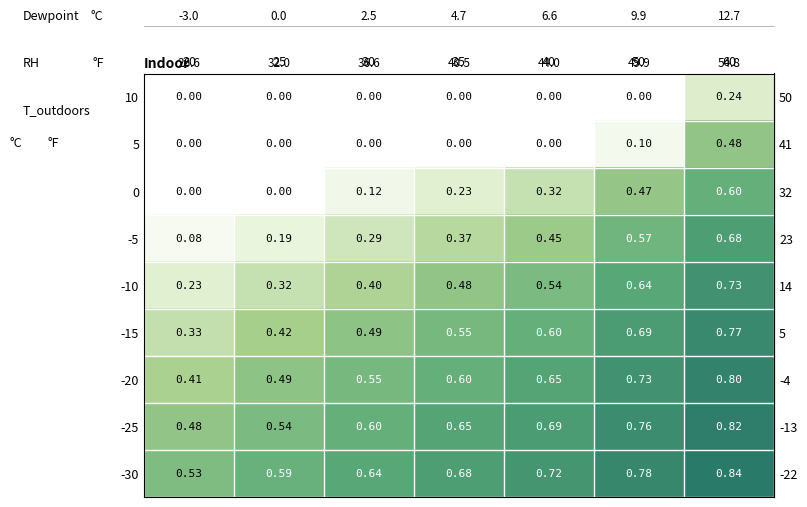

Which series has the largest total across all categories?

-30